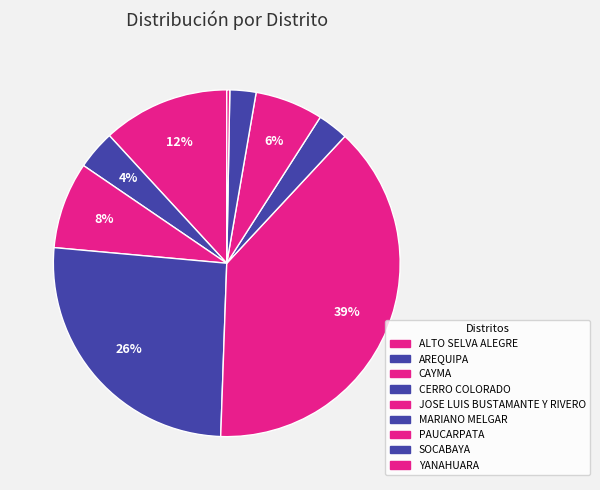

True or false: JOSE LUIS BUSTAMANTE Y RIVERO accounts for 39% of the total.

True